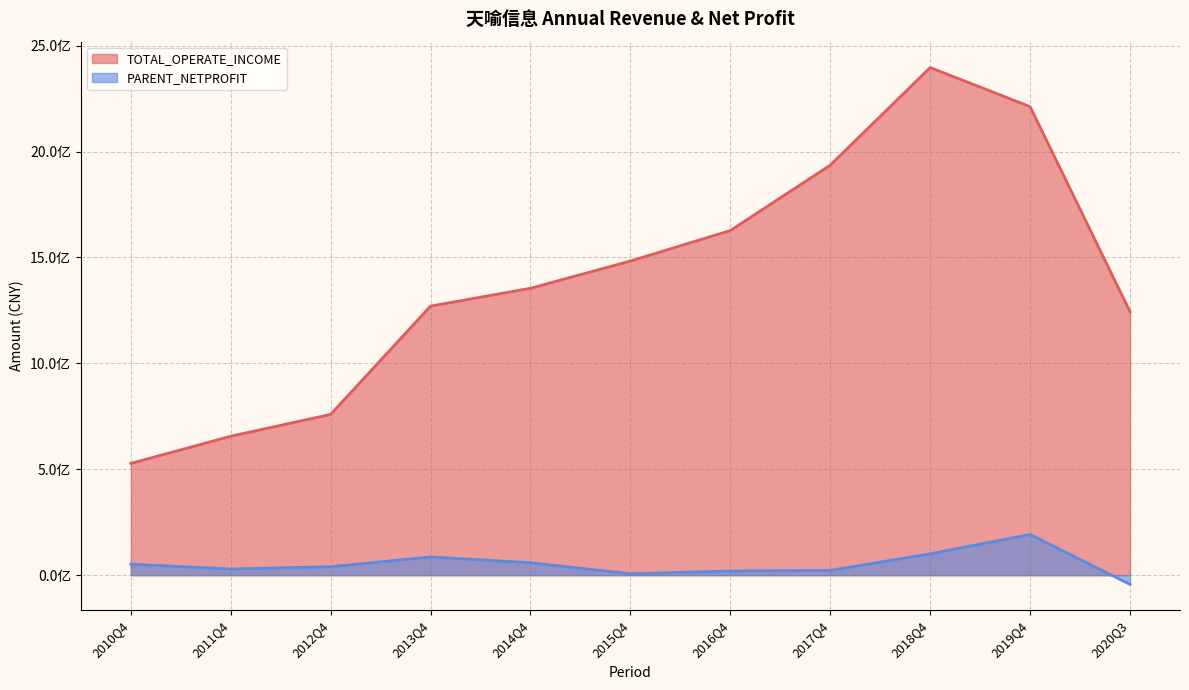

Where does the TOTAL_OPERATE_INCOME series first go above 1354686517?

2014Q4